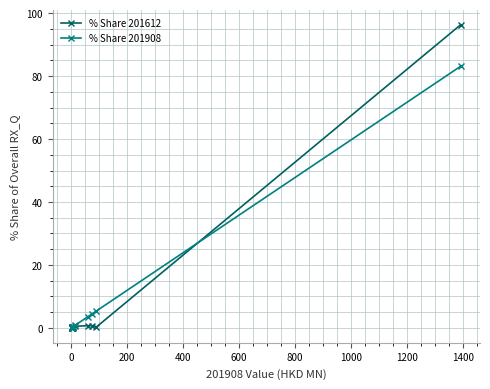

Rank the series by their maximum value, from lowest to highest.

% Share 201908, % Share 201612